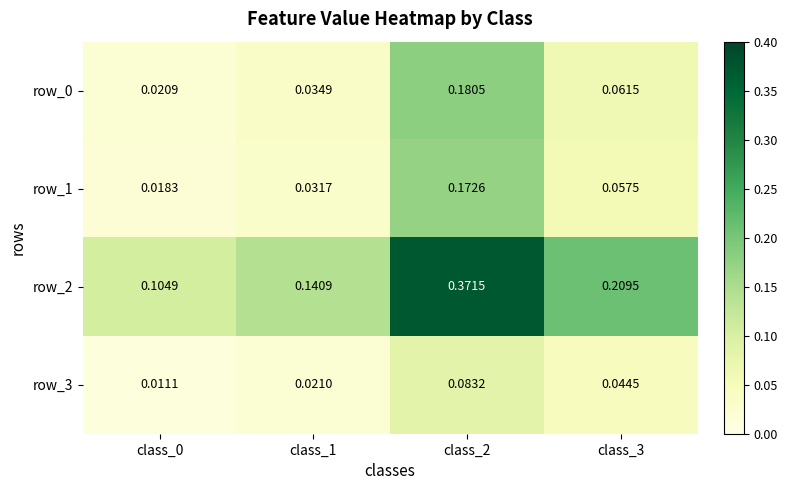

Which series has the largest total across all categories?

row_2